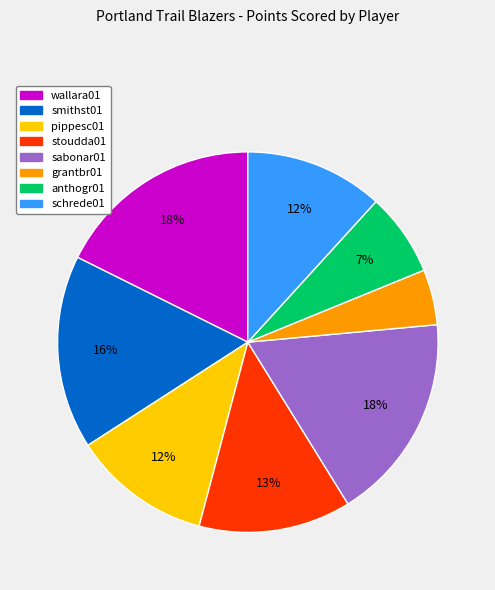

Does any single category account for the majority?

No